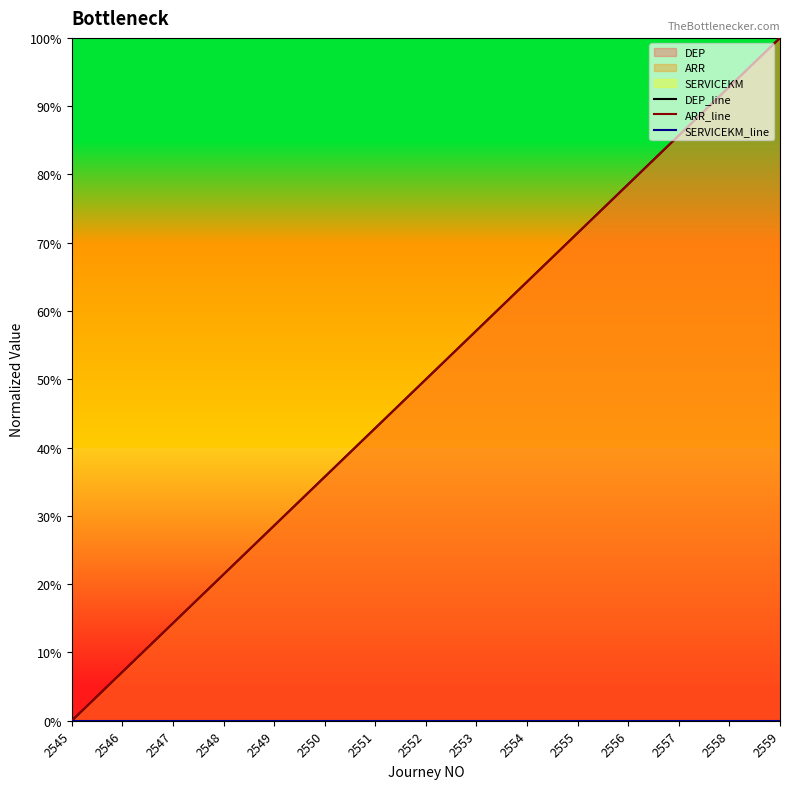

Does the chart have visible grid lines?

No